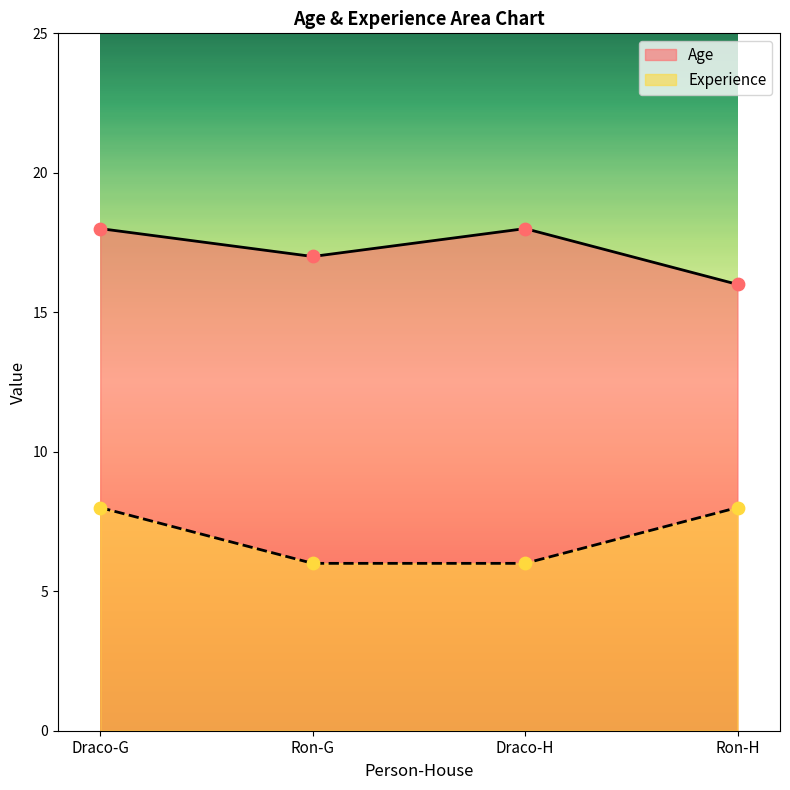

What is the total value across all series at Draco-G?

26